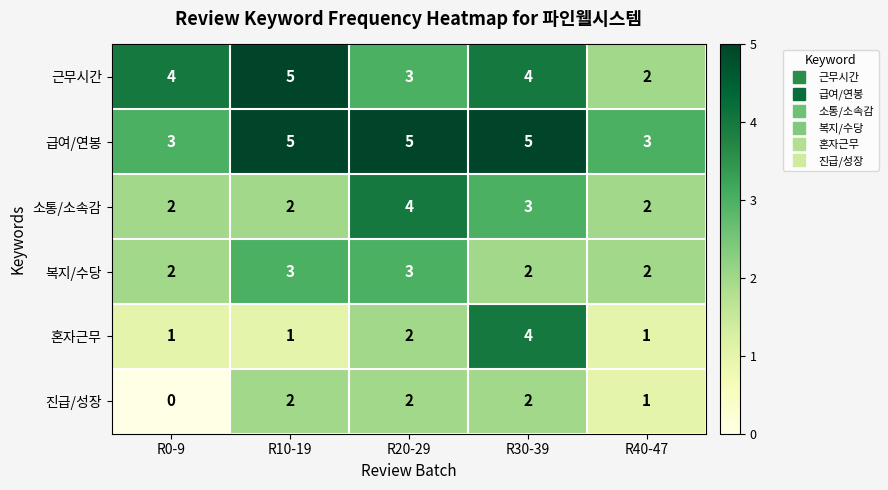

True or false: 진급/성장 has a value of 2 at R40-47.

False